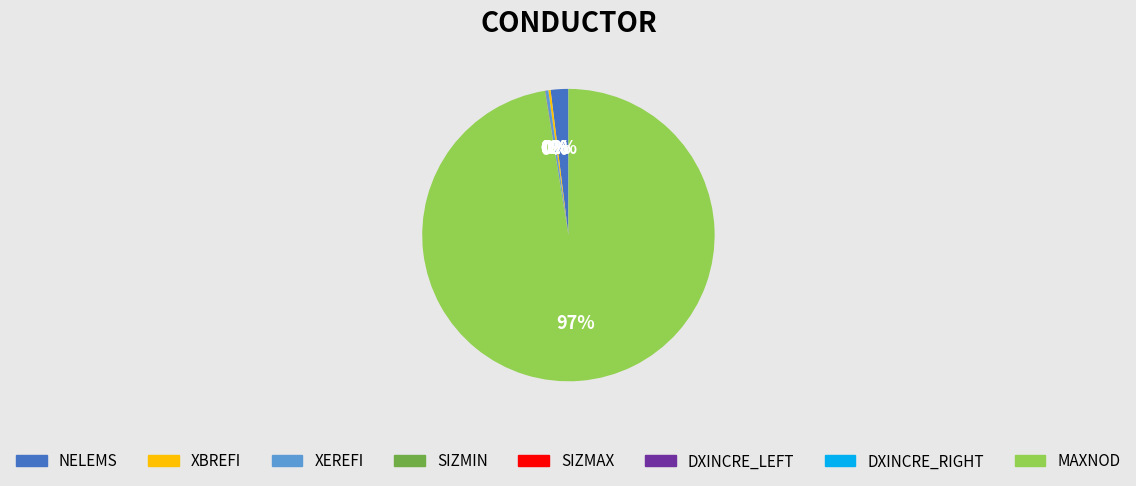

To the nearest percent, what is the average slice percentage?

12%